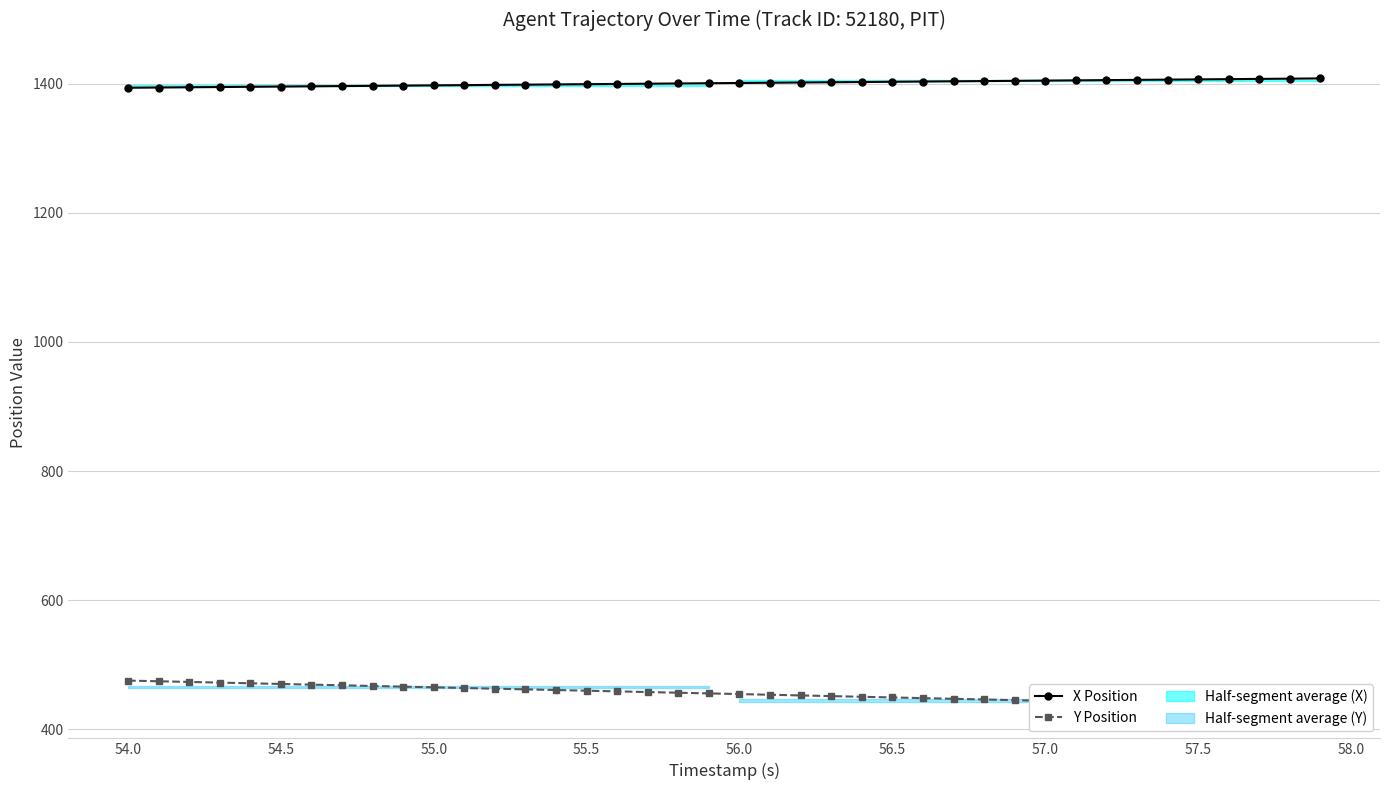

What is the lowest value of the X Position series?

1393.9